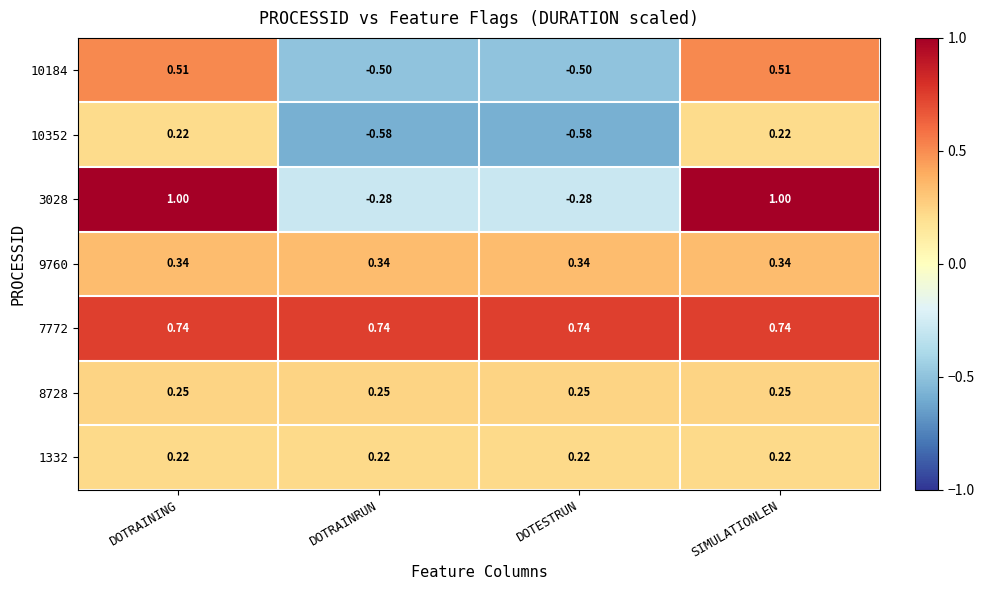

Is the value of 10184 at DOTESTRUN greater than the value of 1332 at SIMULATIONLEN?

No